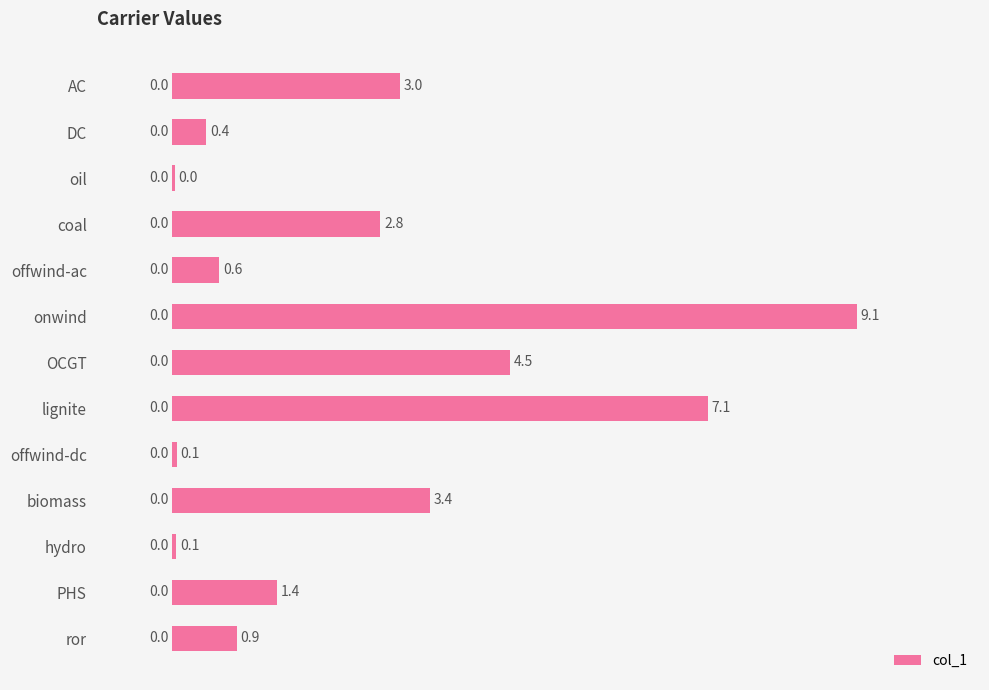

True or false: the data shows 5.7 at biomass.

False